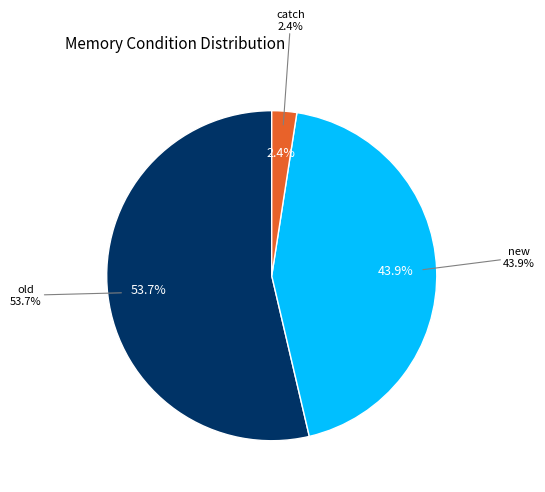

To the nearest percent, what is the difference between the largest and smallest slice percentages?

51%